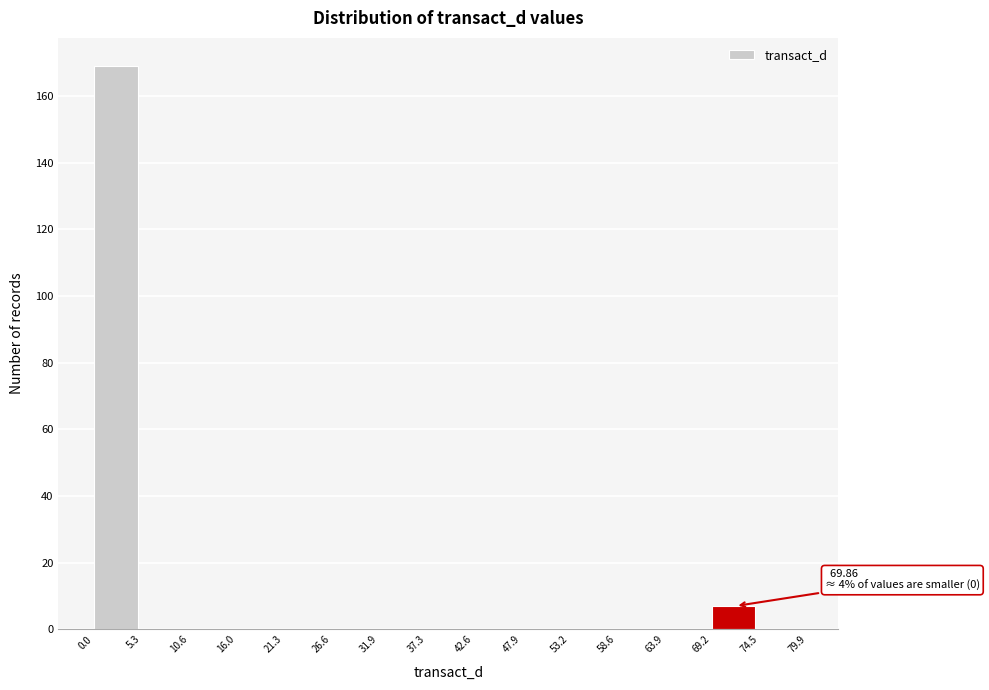

Over which range of the x-axis is the bar tallest?

0.0 to 5.3